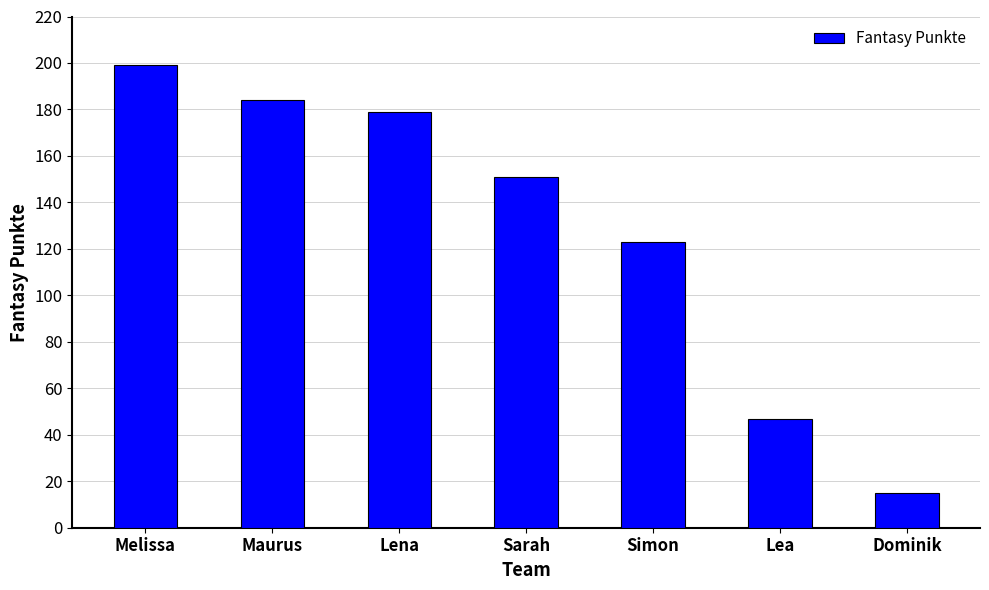

What is the change in value from Simon to Lea?

-76